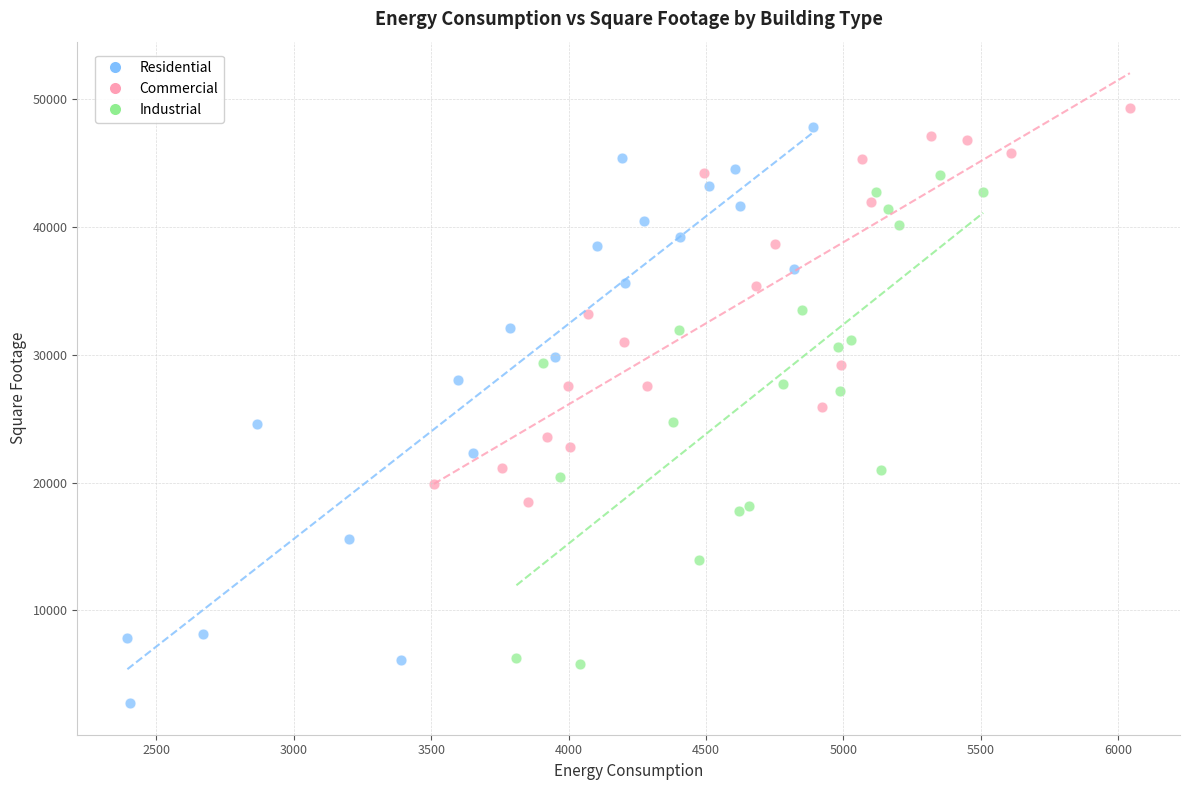

Which series has the widest spread of Y values?

Residential